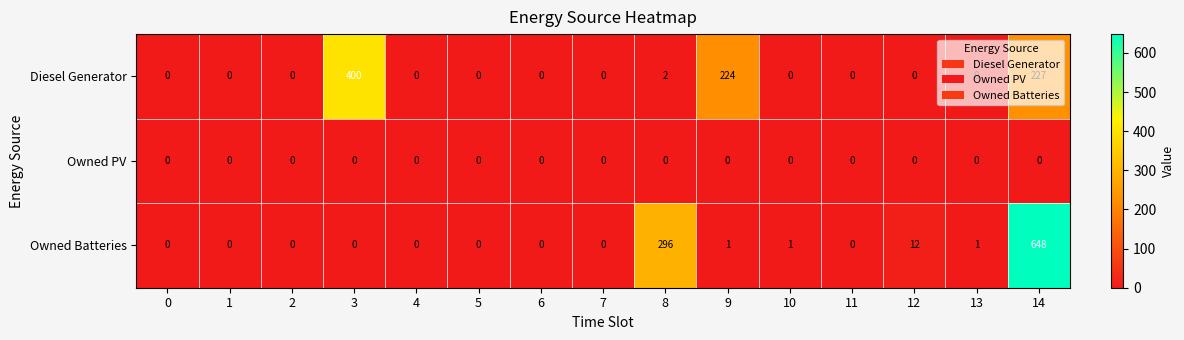

Which series has the largest range (max minus min)?

Owned Batteries